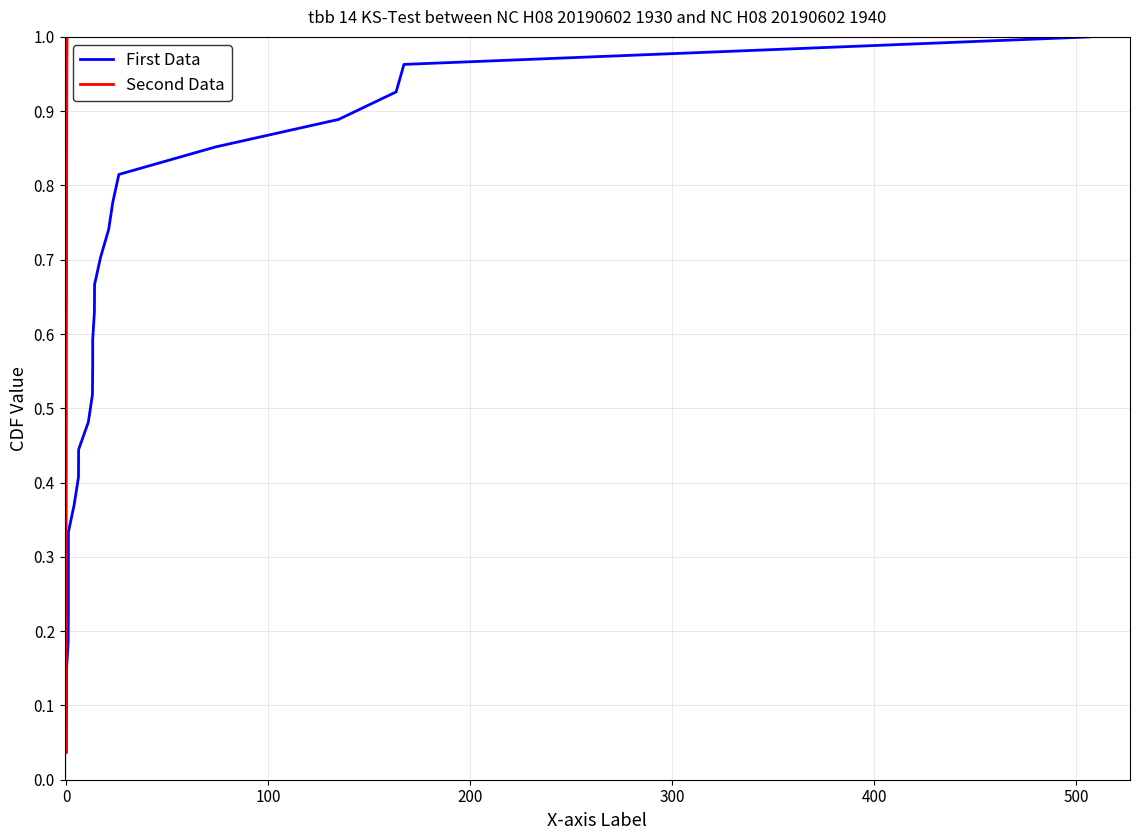

At how many categories does at least one series exceed 0?

27